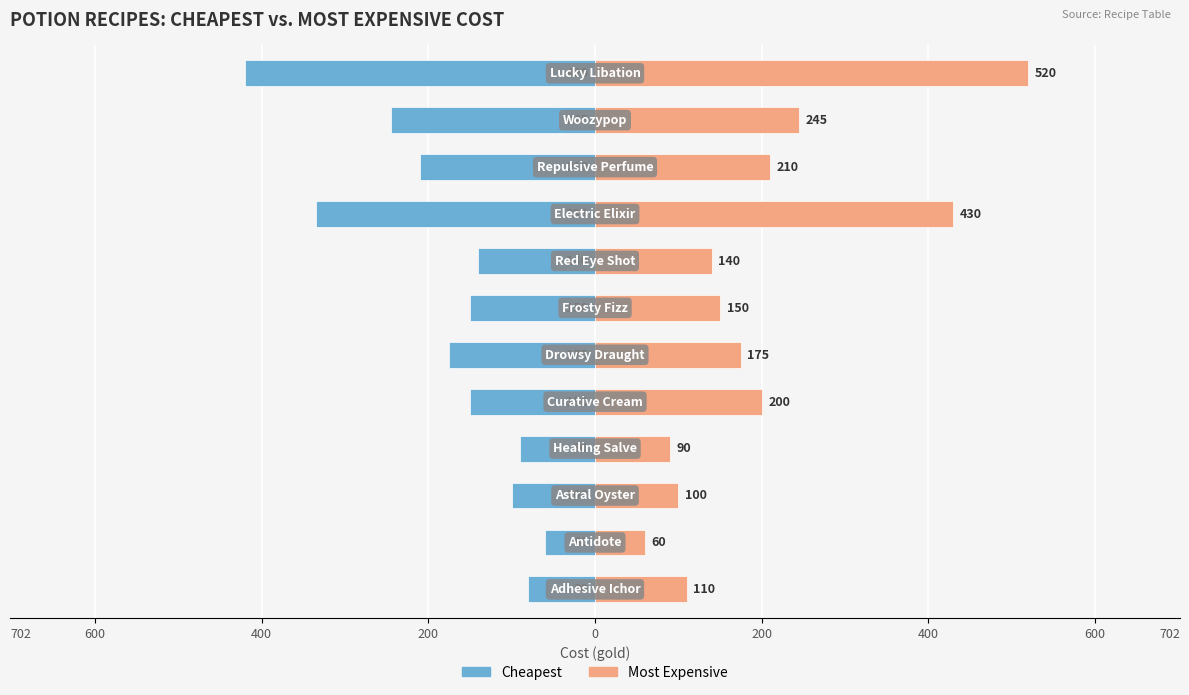

What is the sum of all Most Expensive values?

2430